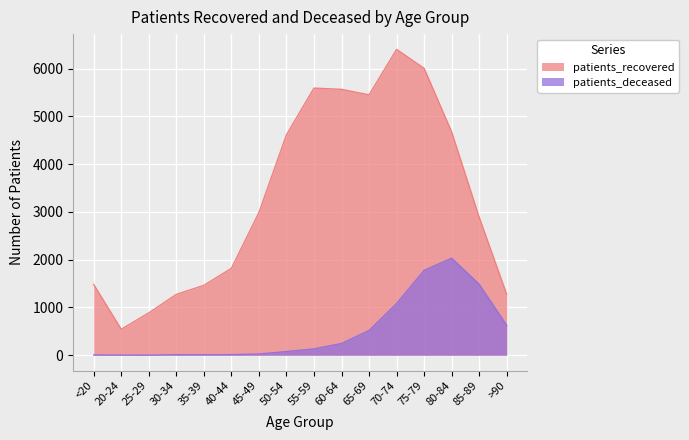

True or false: patients_deceased and patients_recovered intersect in this chart.

False